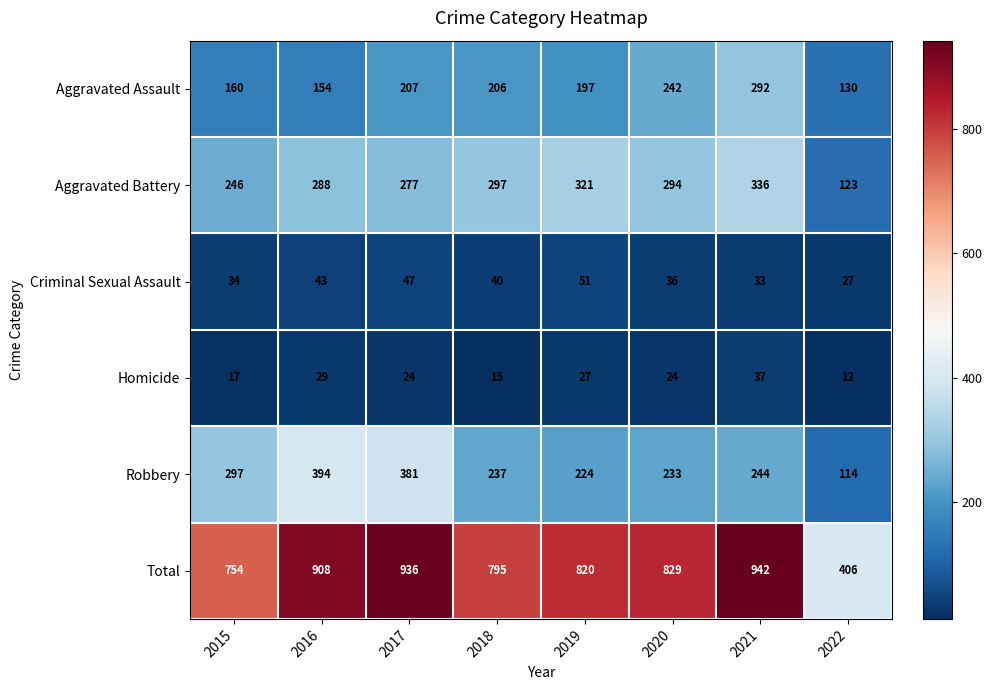

Which category has the lowest value across all series?

2022